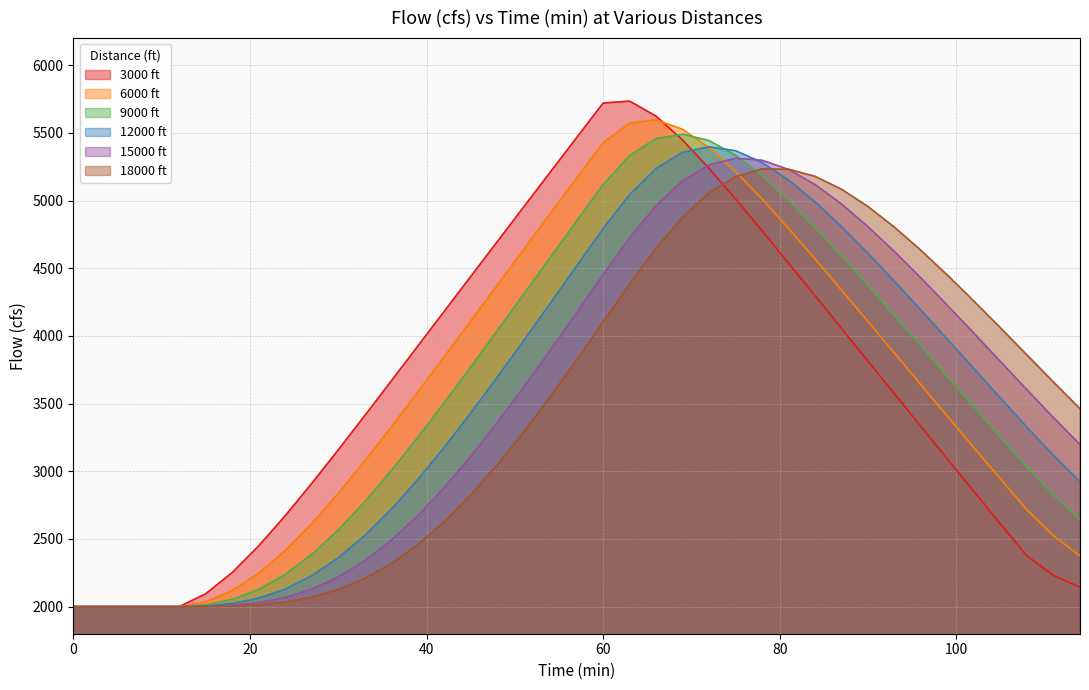

Which series has the largest range (max minus min)?

3000 ft